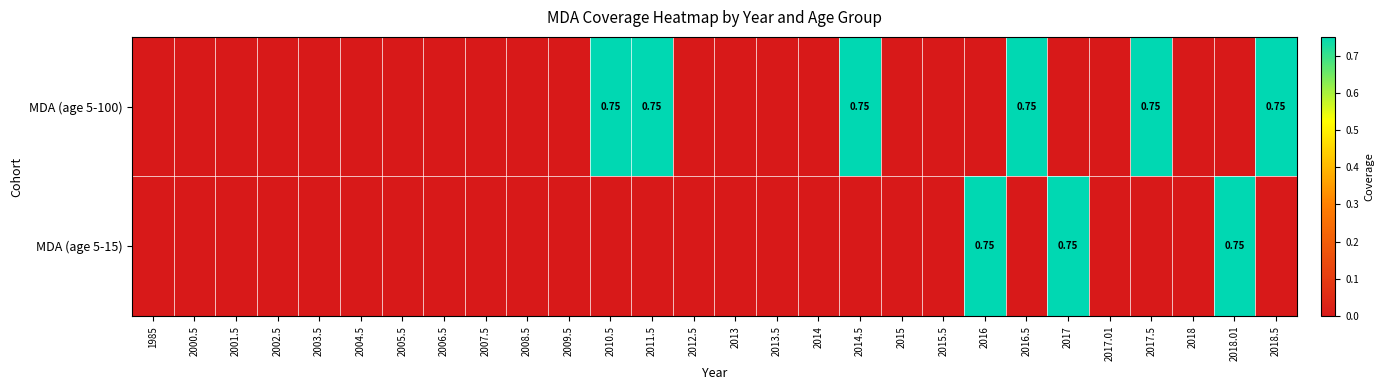

At which label is MDA (age 5-100) closest to 0?

1985